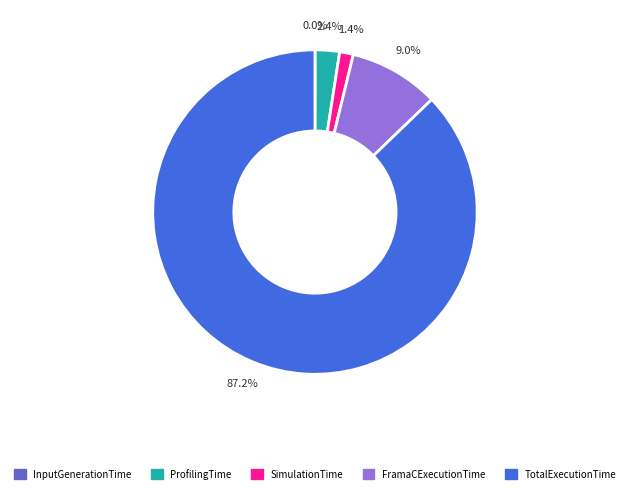

To the nearest percent, what is the difference between the largest and smallest slice percentages?

87%